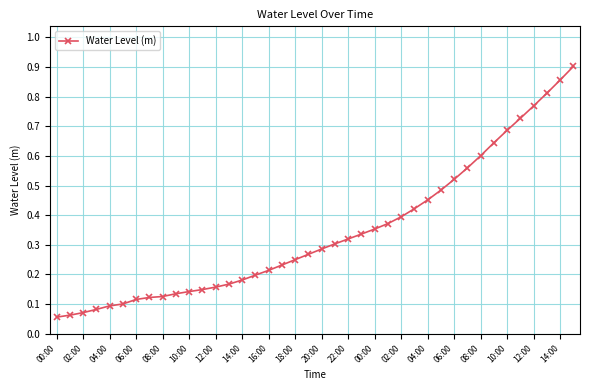

What is the sum of all values?

13.7